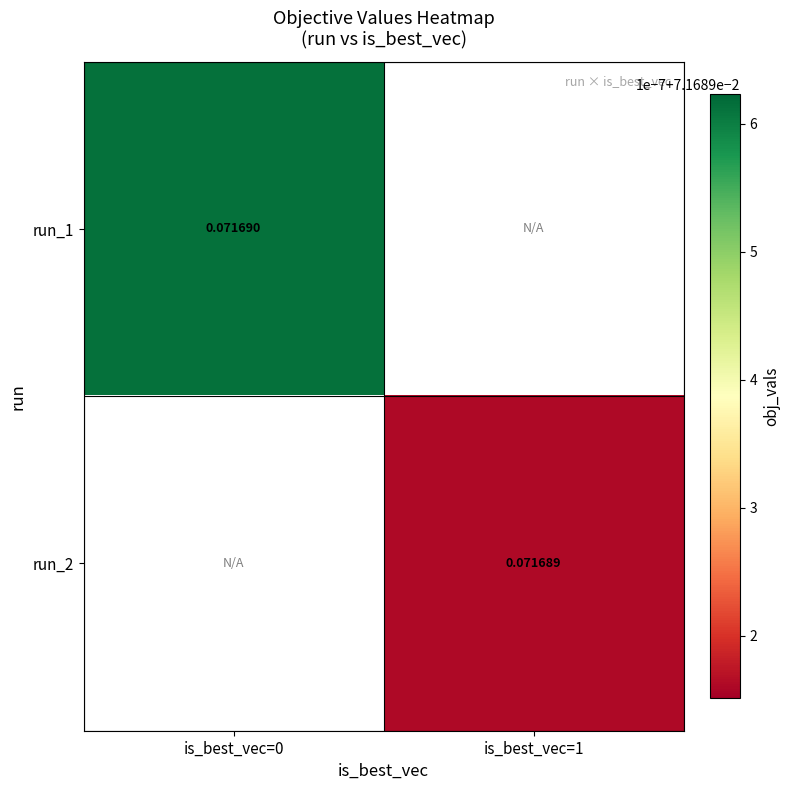

List the series in order of their overall mean, highest first.

run_1, run_2